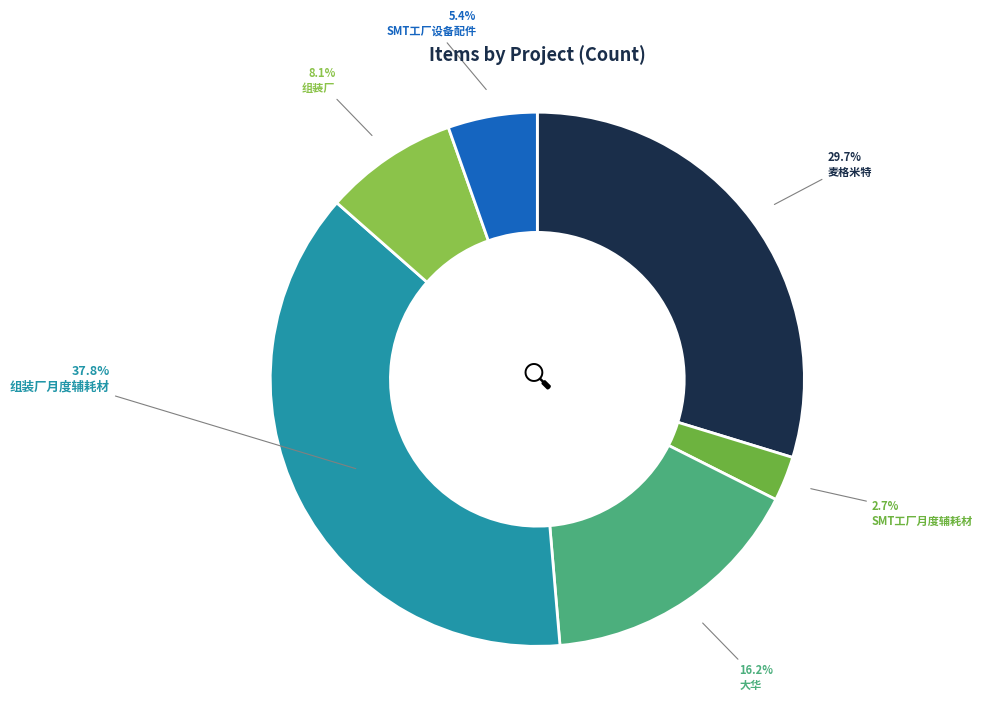

Combined, what portion of the pie is SMT工厂设备配件 and SMT工厂月度辅耗材?

8.1%